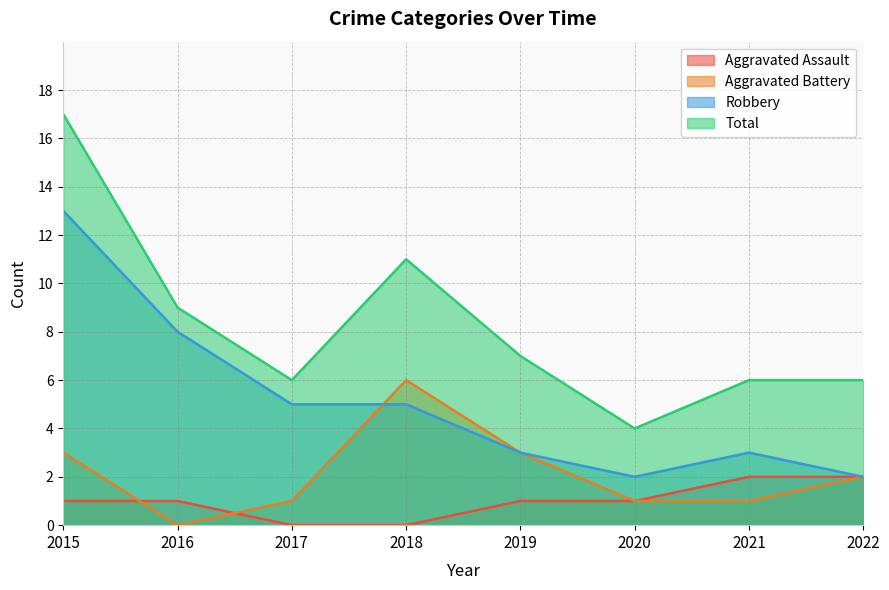

How many interior local peaks does the Total series have?

1